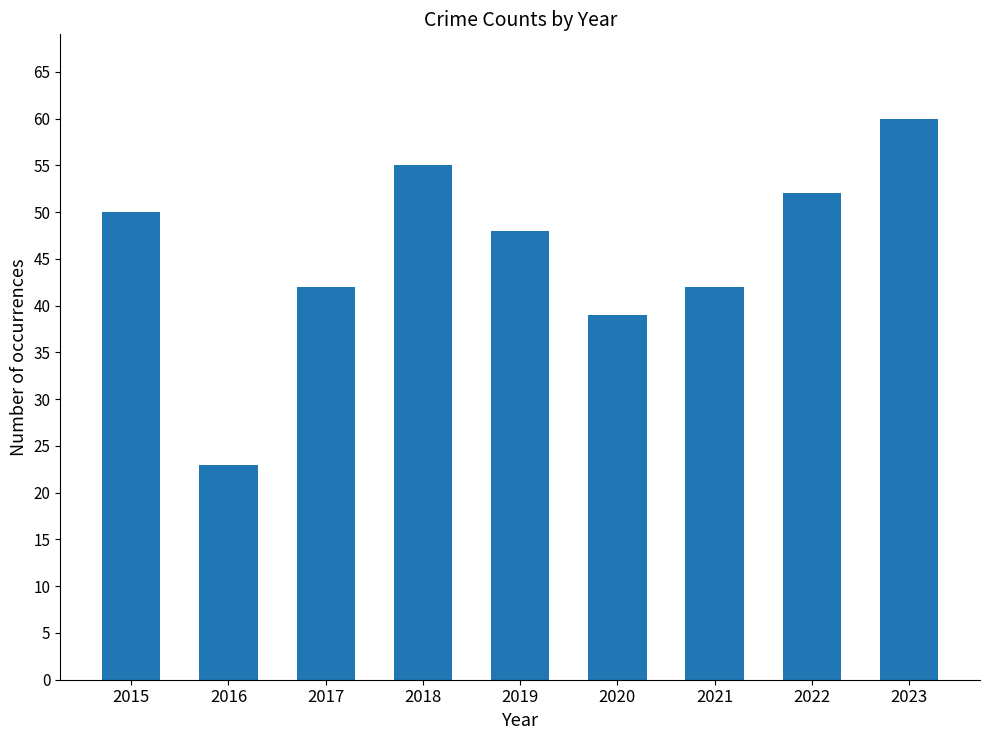

The value at 2015 is 50. True or false?

True